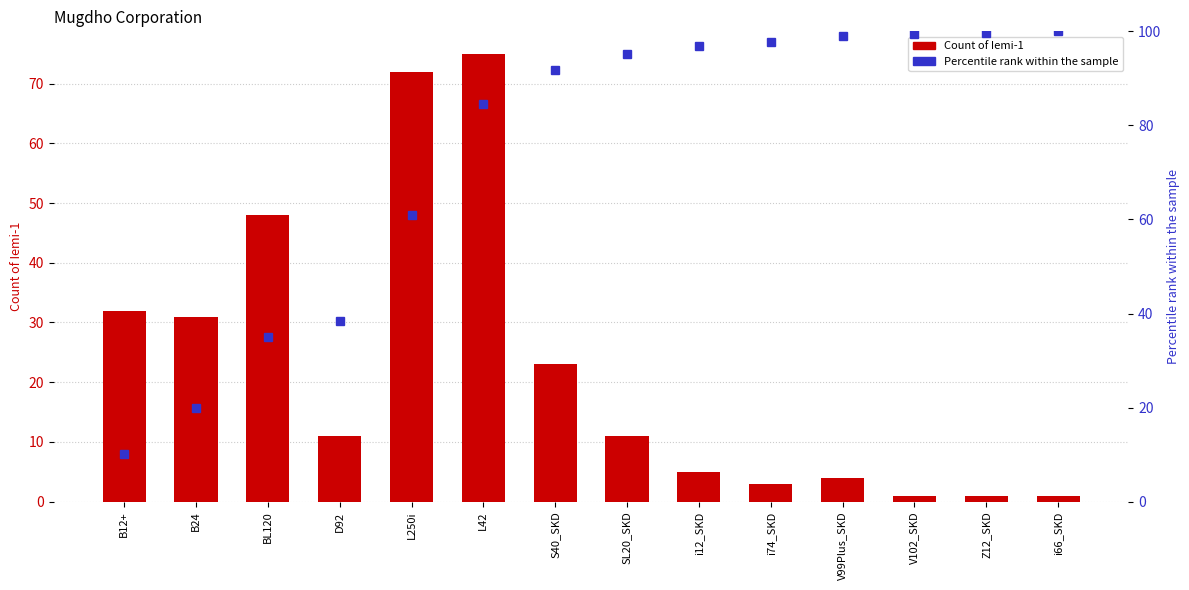

The Percentile rank within the sample series shows 14.2 at D92. True or false?

False